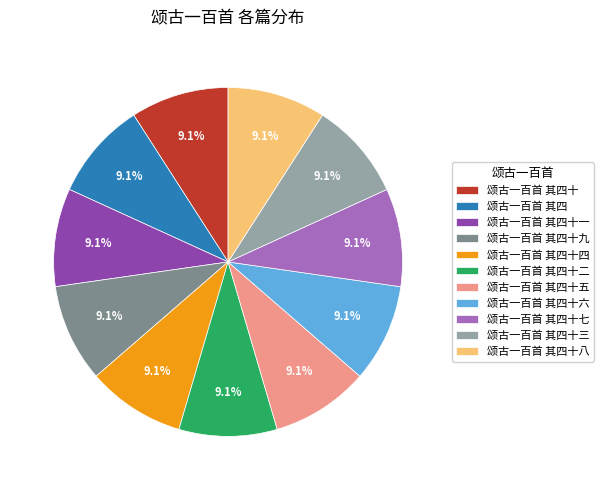

How many segments does this pie chart have?

11